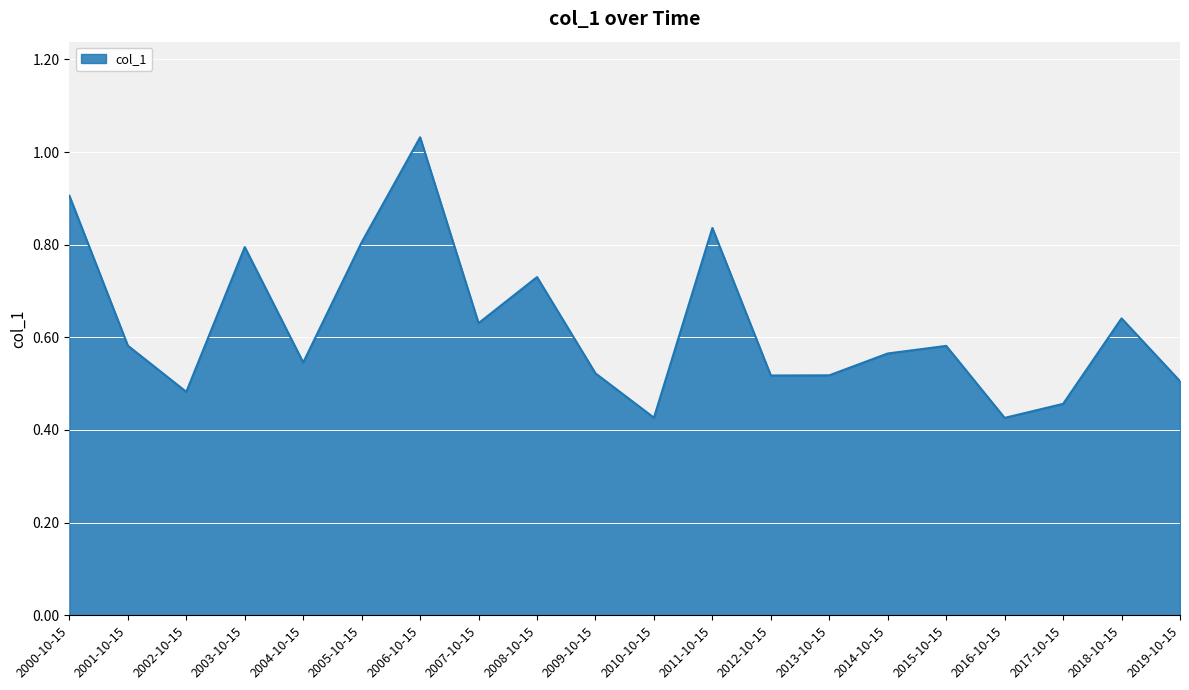

How many interior local valleys (lower than both neighbors) does the data have?

6